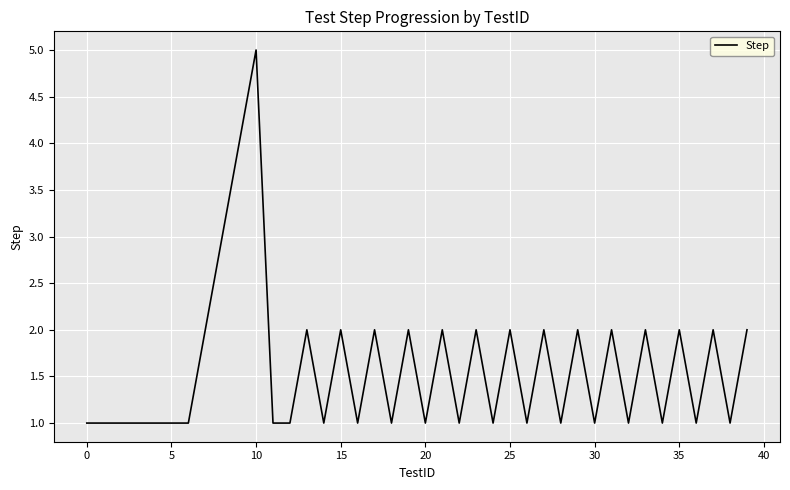

Does the chart display data point markers on the line(s)?

No